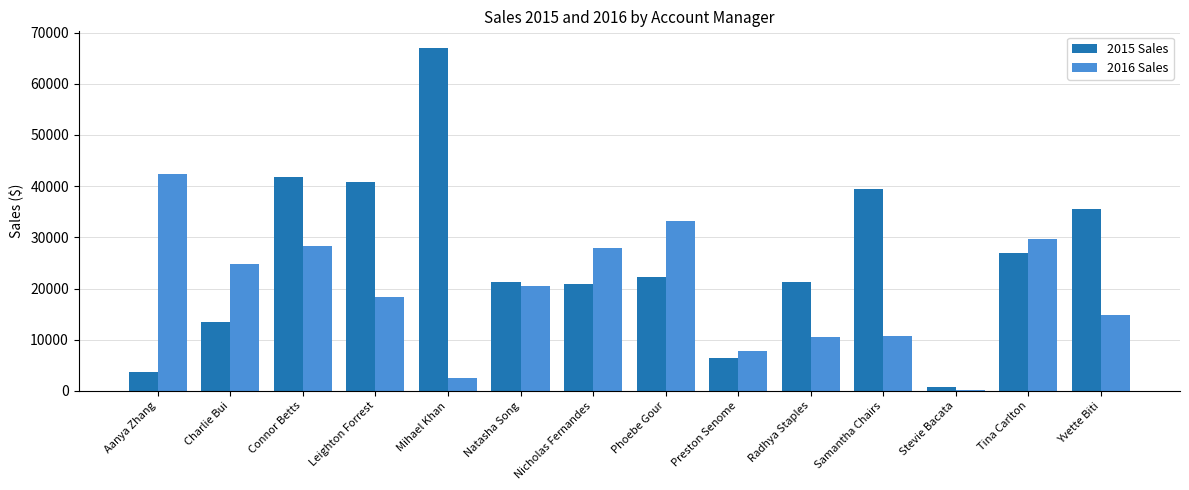

Count the number of categories in the chart.

14